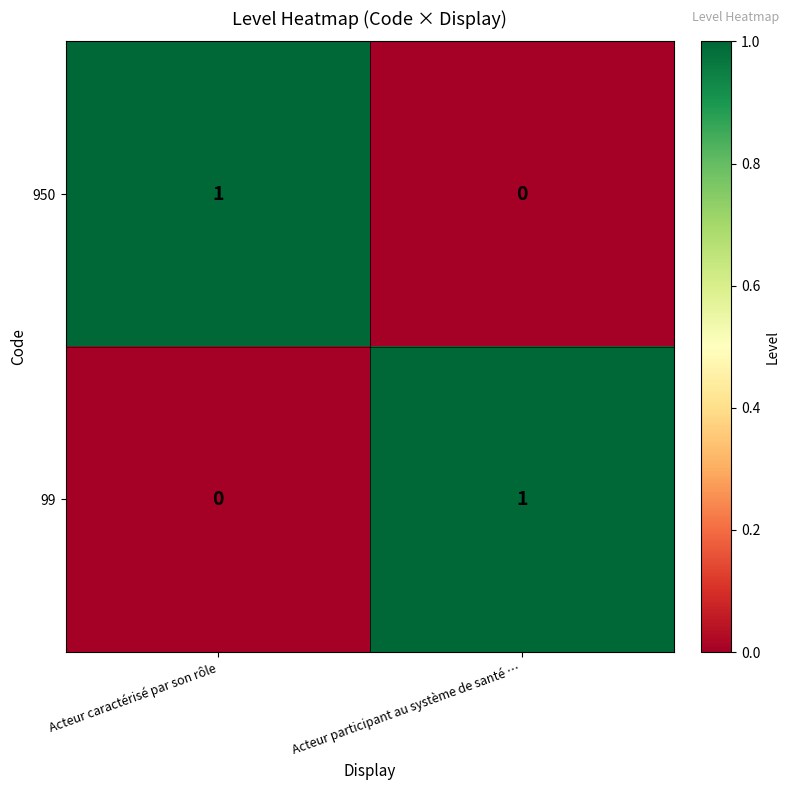

Rank the series at Acteur participant au système de santé … from highest to lowest value.

99, 950